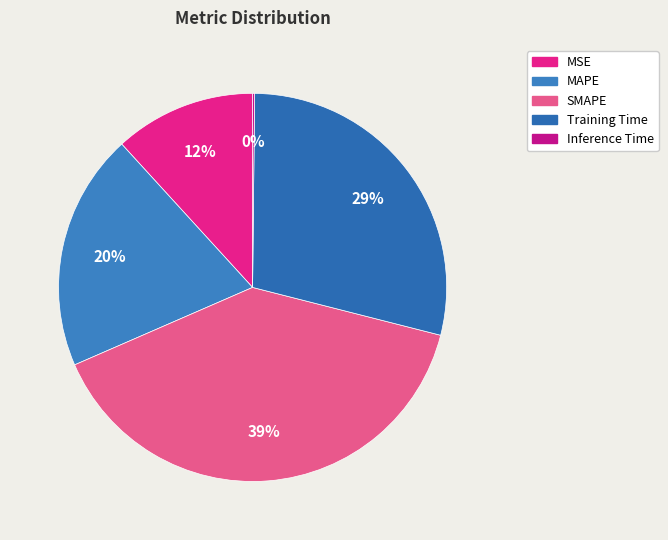

Which category has the biggest portion of the pie?

SMAPE